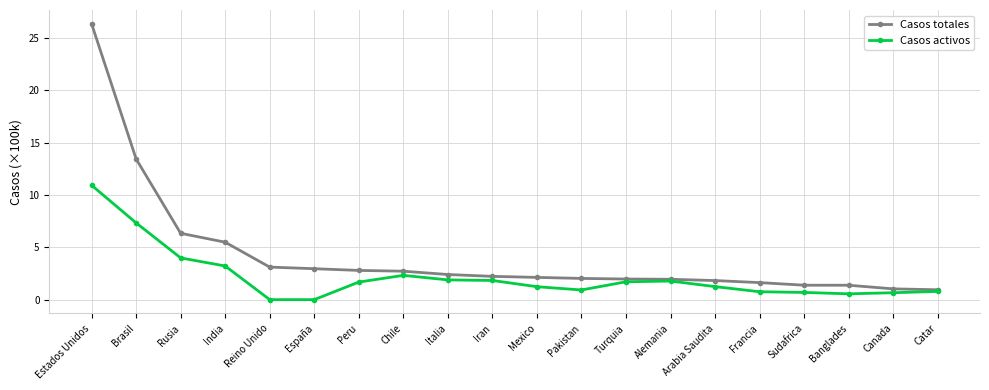

Read the Casos totales value at Mexico.

2.1